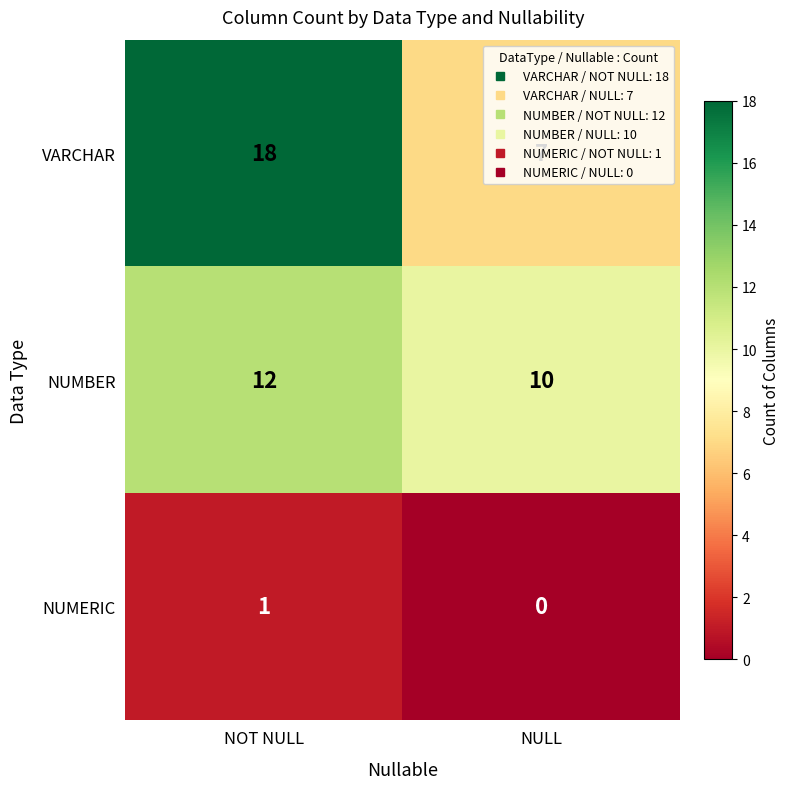

What is the maximum value shown in the chart?

18